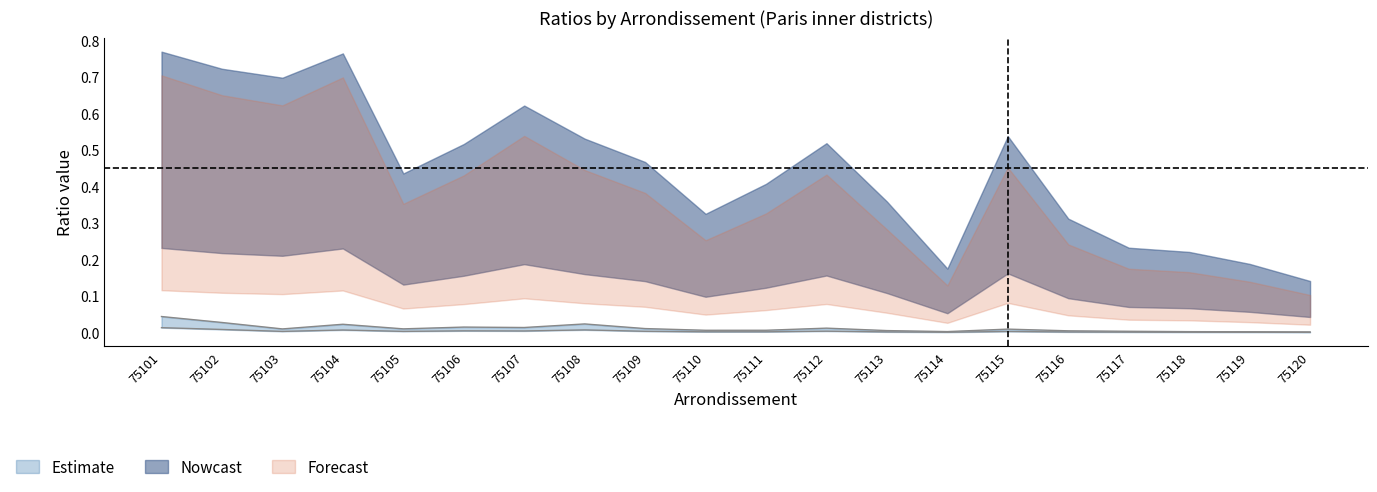

How many lines are shown in the chart?

6